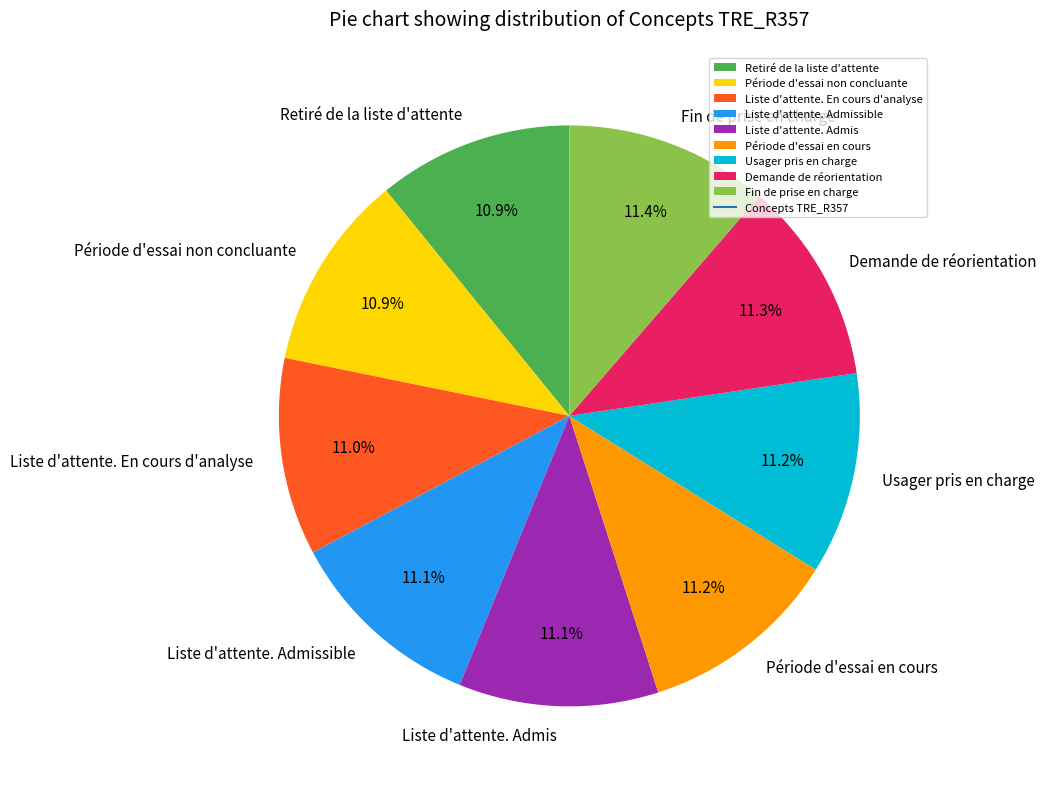

To the nearest percent, what portion does Période d'essai non concluante represent?

11%